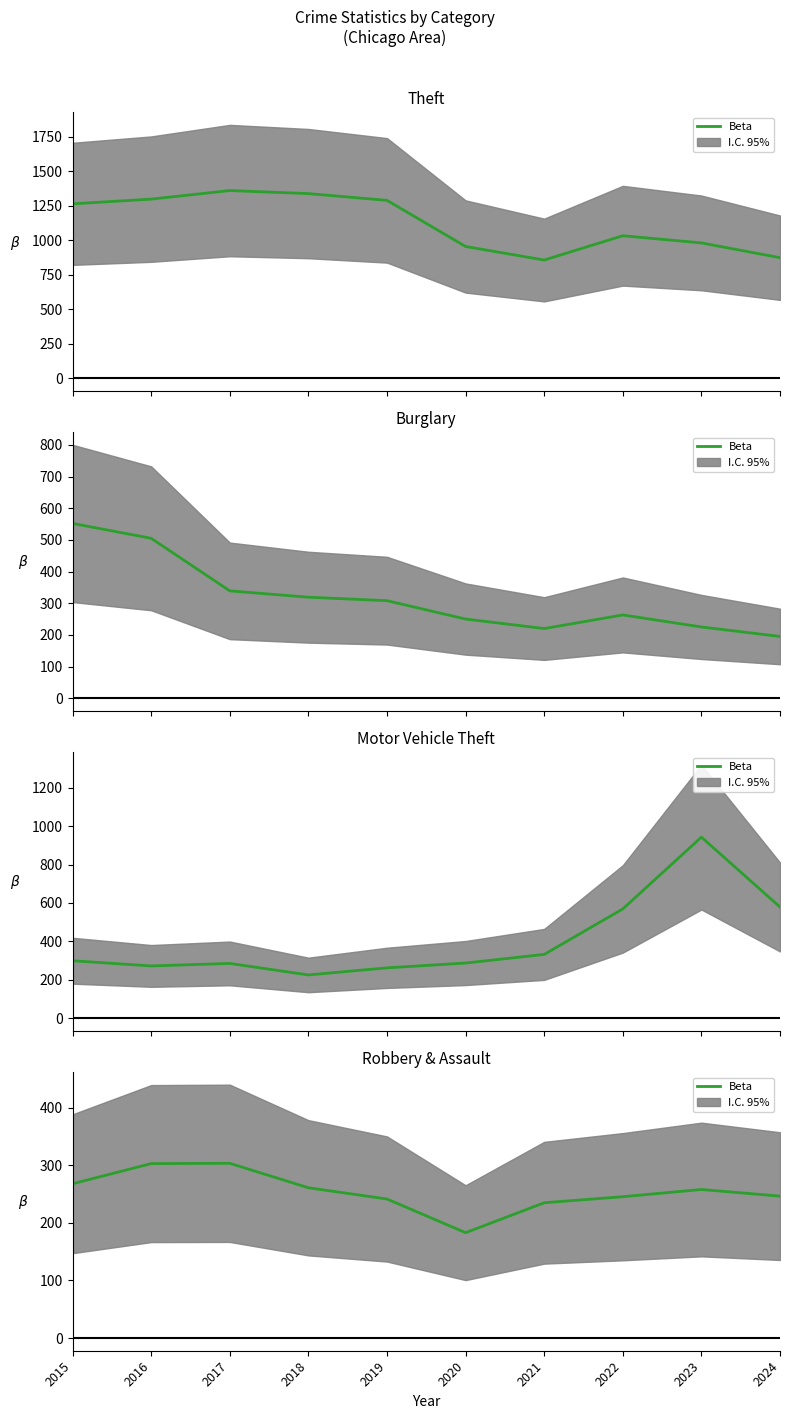

At which label does the data first exceed 258?

2015